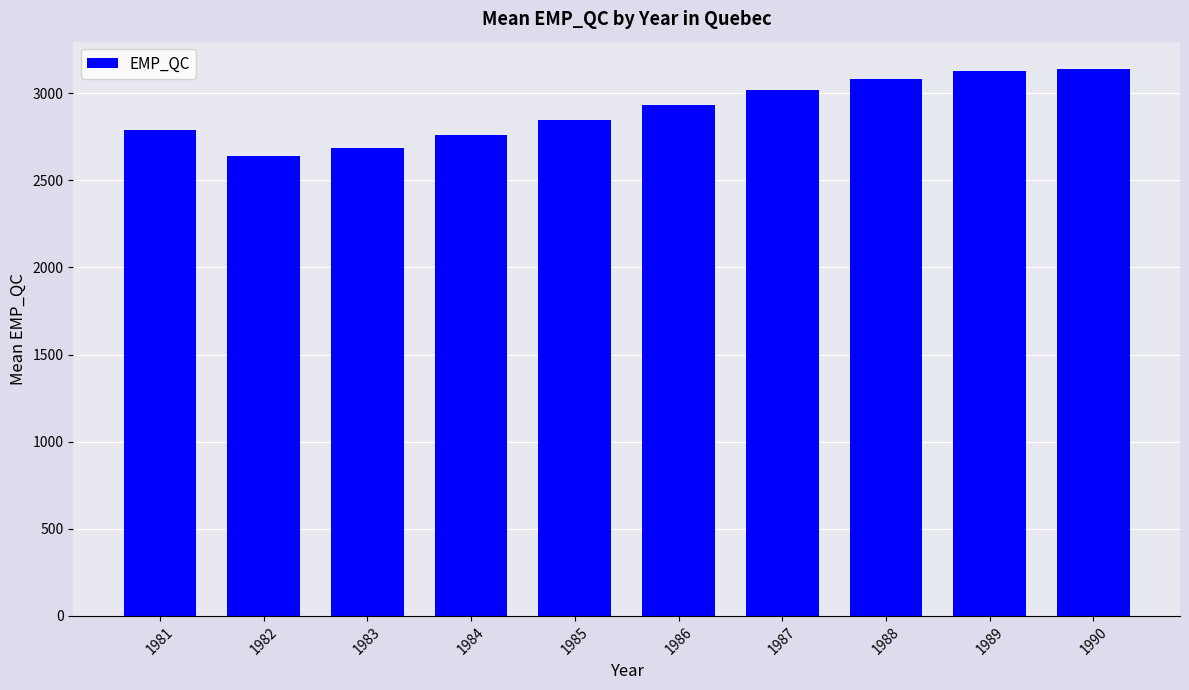

What is the maximum value shown in the chart?

3139.1